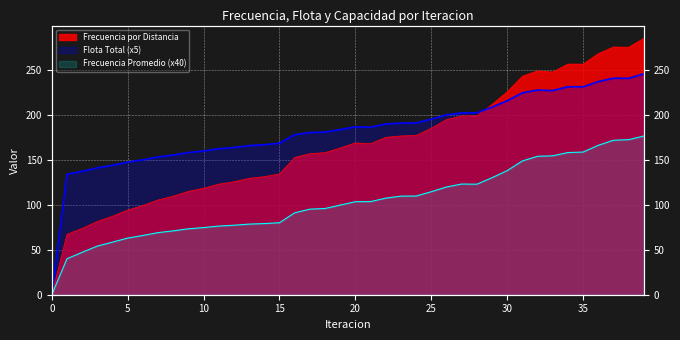

True or false: Frecuencia por Distancia and Flota Total intersect in this chart.

True